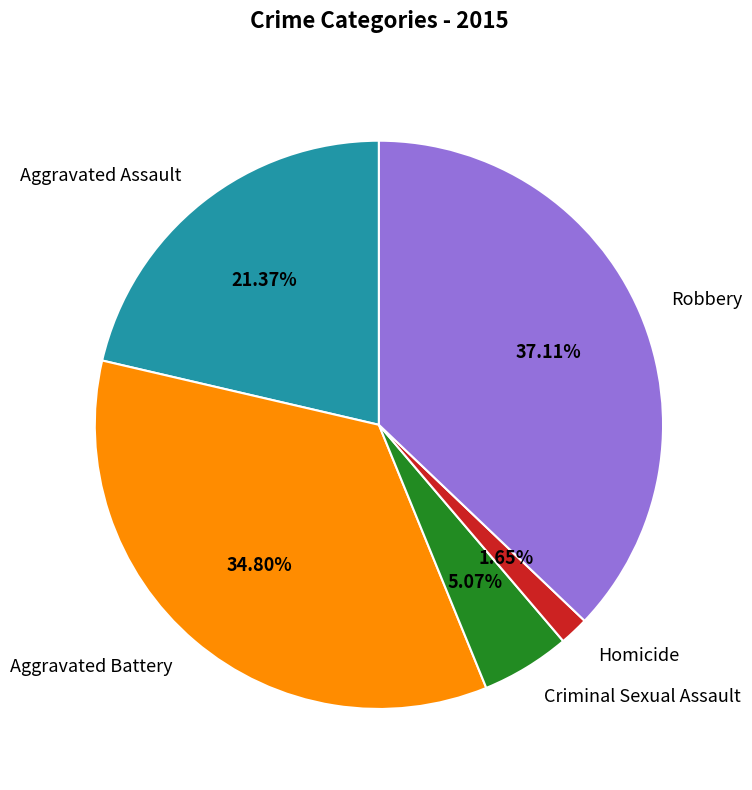

Rank the categories by value from lowest to highest.

Homicide, Criminal Sexual Assault, Aggravated Assault, Aggravated Battery, Robbery